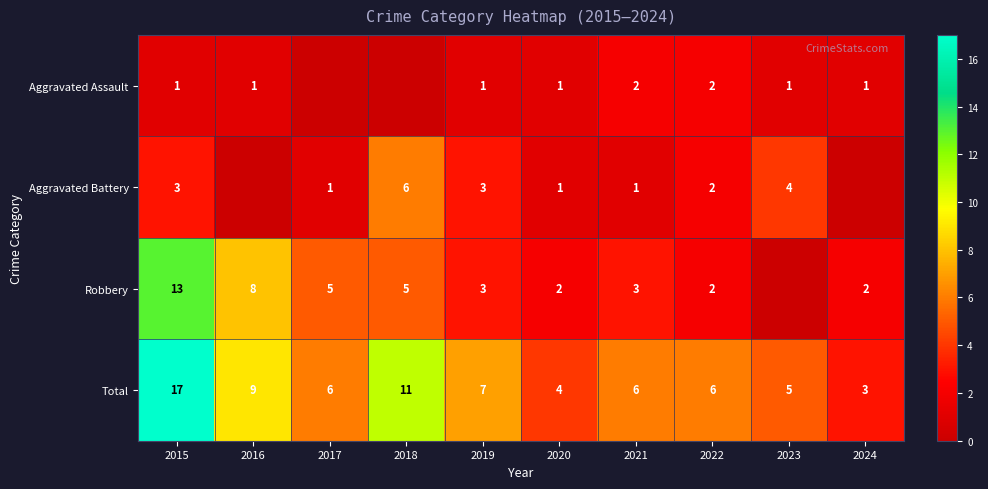

What is the spread (max minus min) of values at 2021?

5